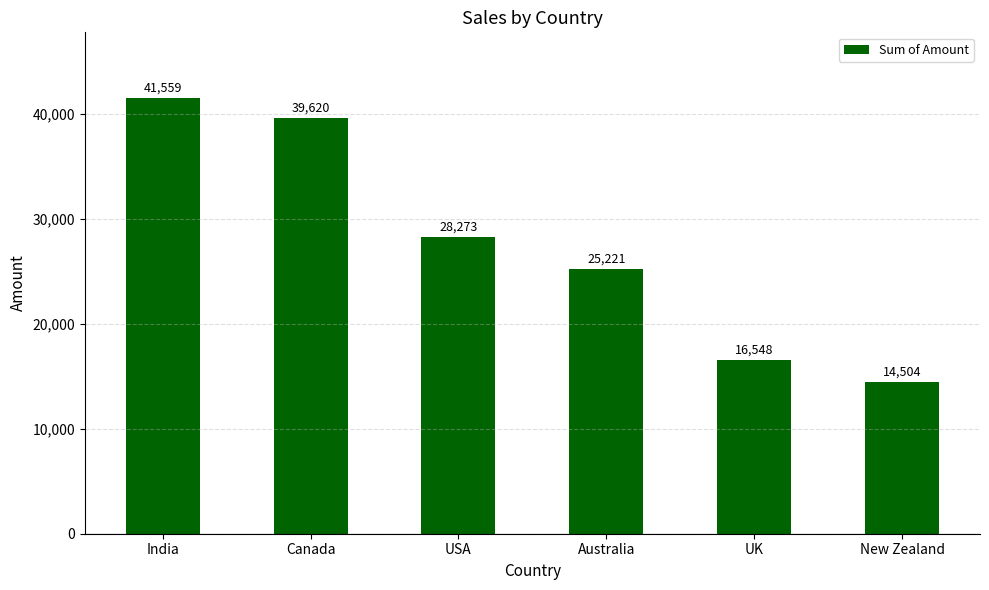

What is the label of the 5th bar from the left?

UK